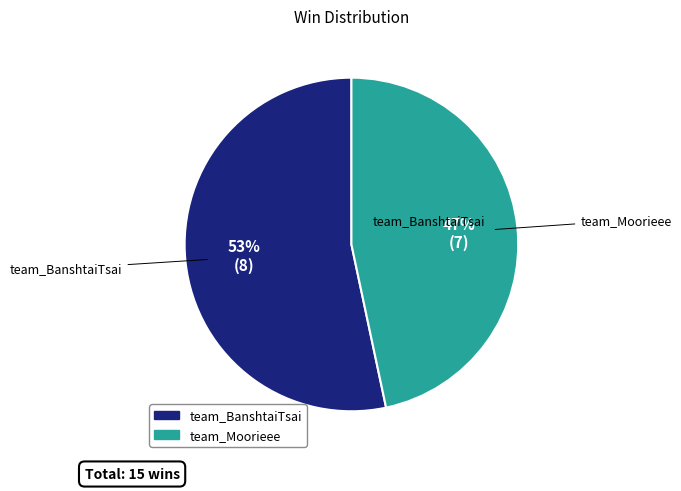

Is it true that team_BanshtaiTsai is 53% of the pie?

True